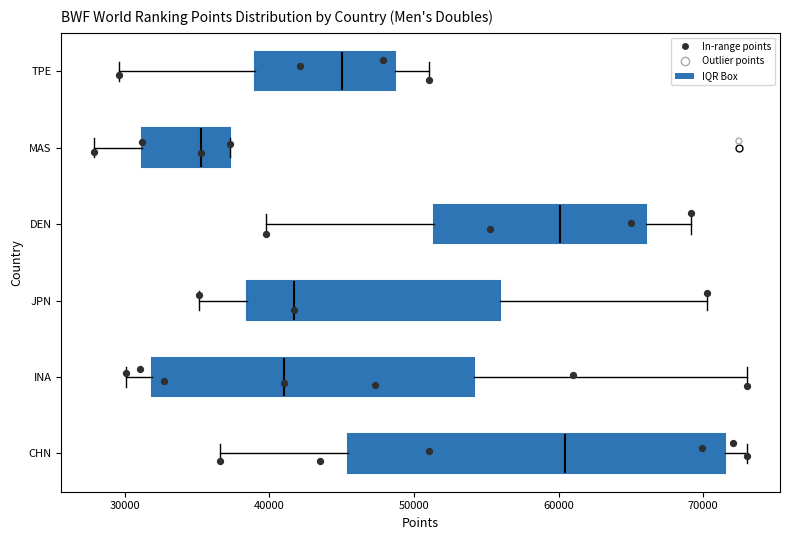

Reading bottom to top, read every box against the x-axis: the position of its median line, the range the box covers, and the ends of its whiskers. The values are not printed on the chart, so give them approximately, as read against the axis.

CHN: median 60000, box 45000 to 72000, whiskers 37000 to 73000
INA: median 41000, box 32000 to 54000, whiskers 30000 to 73000
JPN: median 42000, box 38000 to 56000, whiskers 35000 to 70000
DEN: median 60000, box 51000 to 66000, whiskers 40000 to 69000
MAS: median 35000, box 31000 to 37000, whiskers 28000 to 37000
TPE: median 45000, box 39000 to 49000, whiskers 30000 to 51000